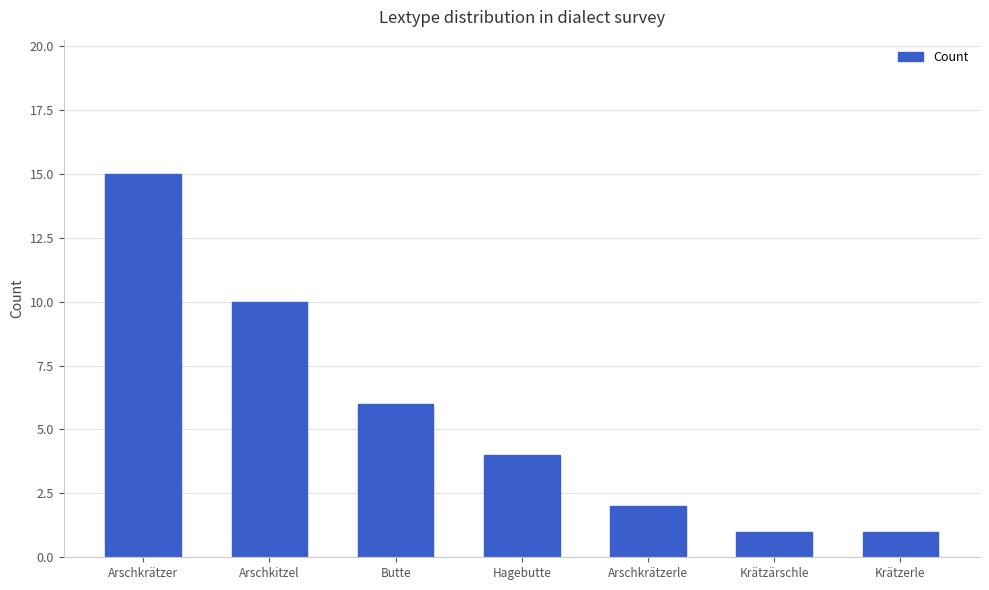

Between Krätzärschle and Arschkrätzer, which is larger?

Arschkrätzer